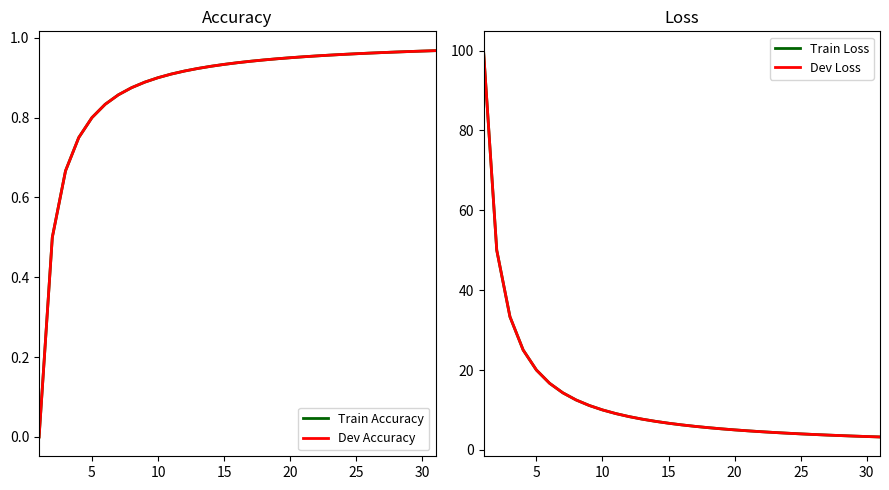

What is the average value of the Train Accuracy series?

0.9